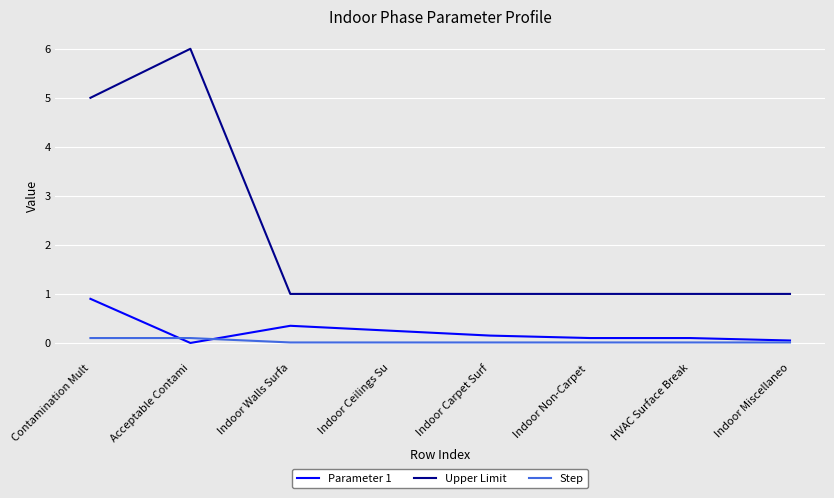

Between Acceptable Contami and Indoor Miscellaneo, which series saw the biggest shift?

Upper Limit